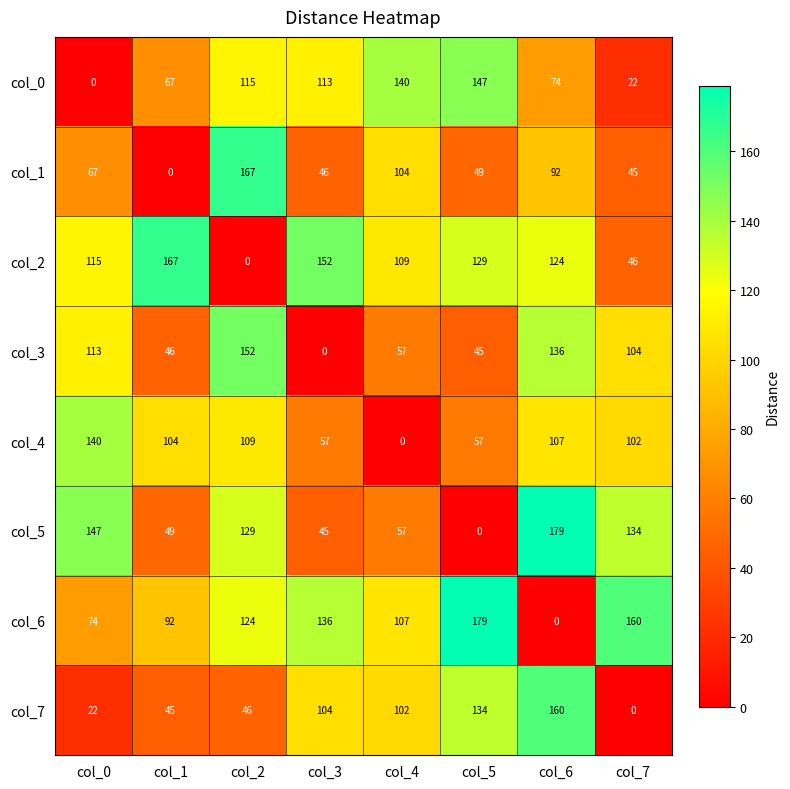

What is the total value across all series at col_6?

872